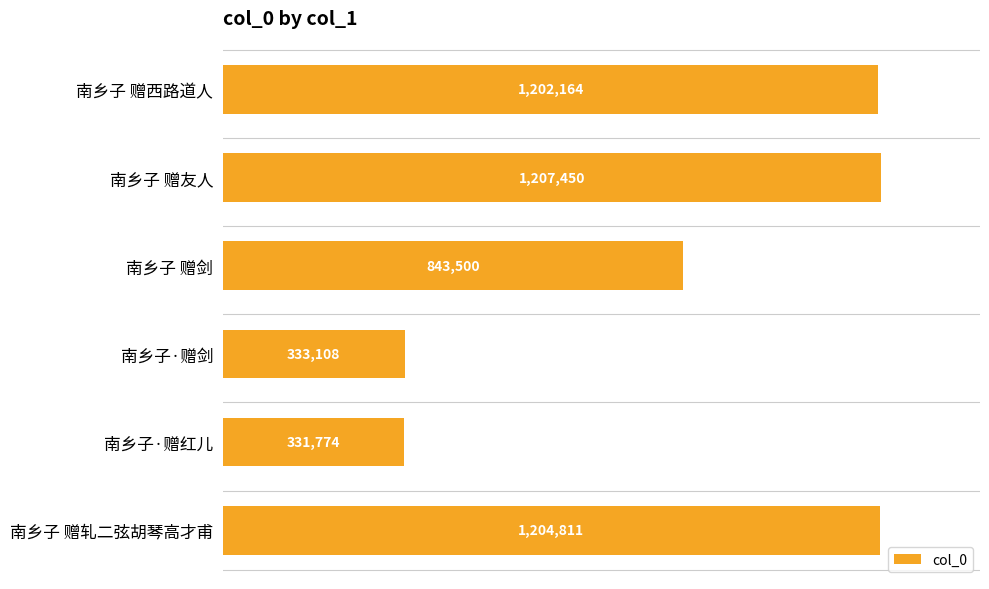

What is the smallest value displayed?

331774